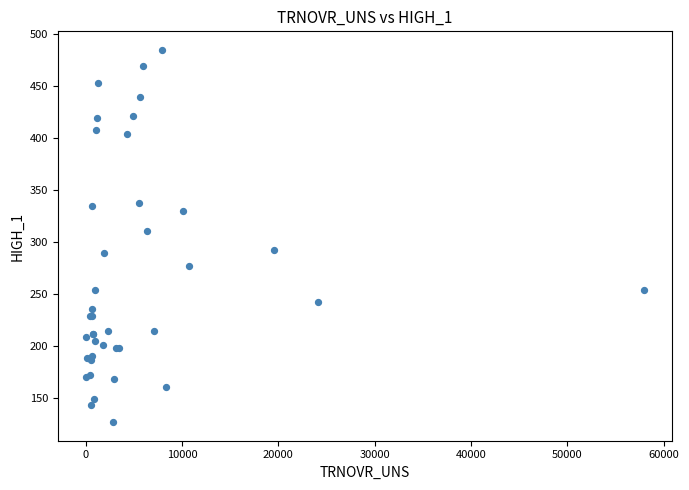

What Y value in the scatter plot is closest to 305?

310.3